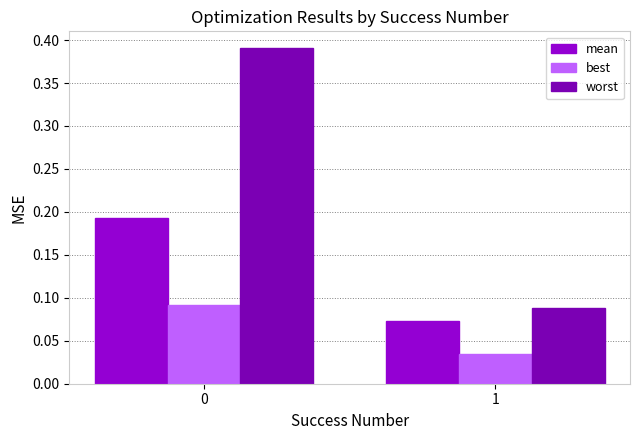

Is it true that worst equals 0.6 at 0?

False